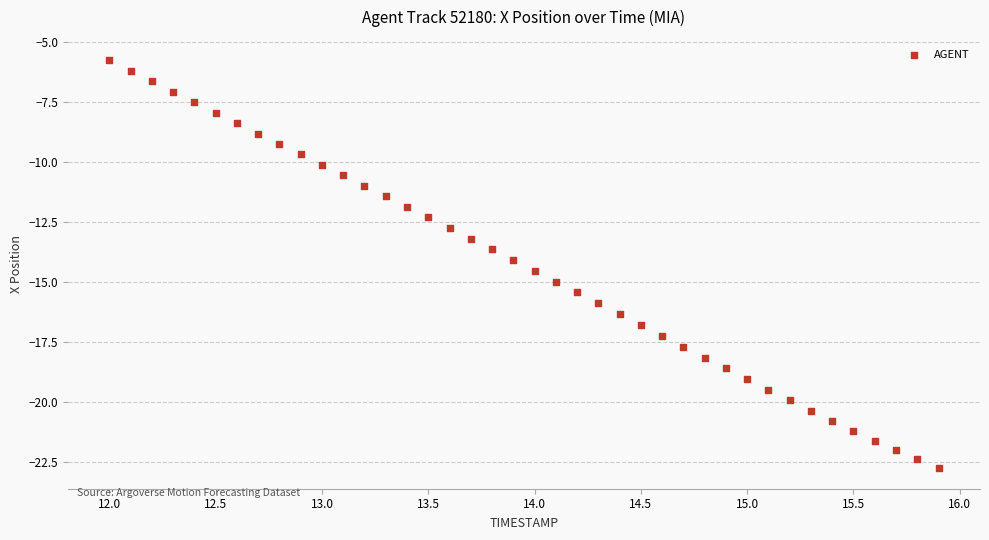

What is the range of X values (max minus min)?

3.9